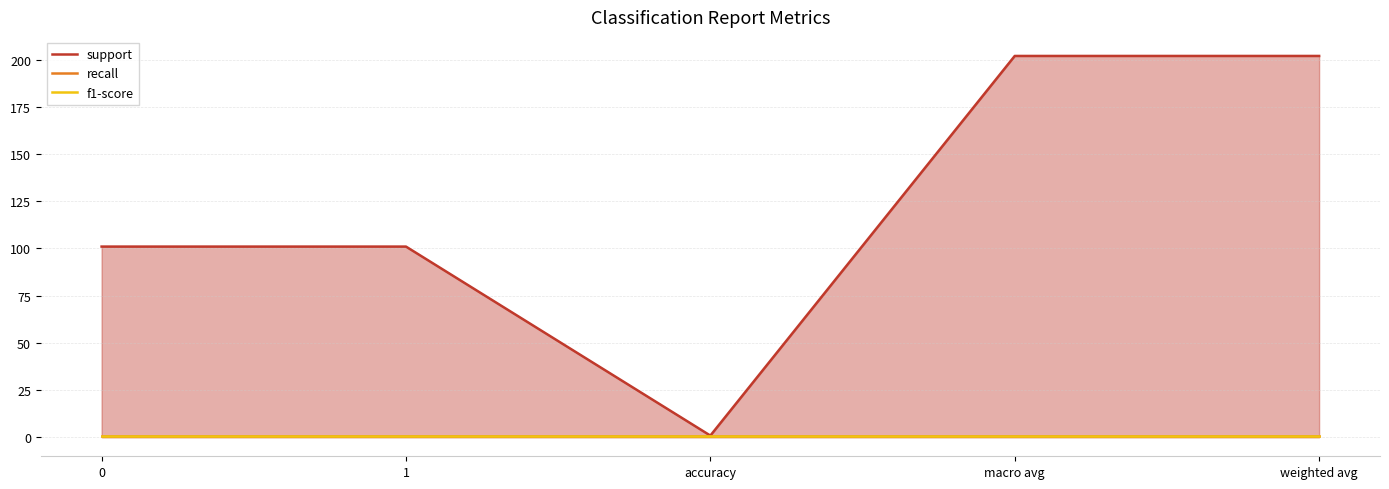

Rank the categories by recall value from highest to lowest.

0, 1, accuracy, macro avg, weighted avg